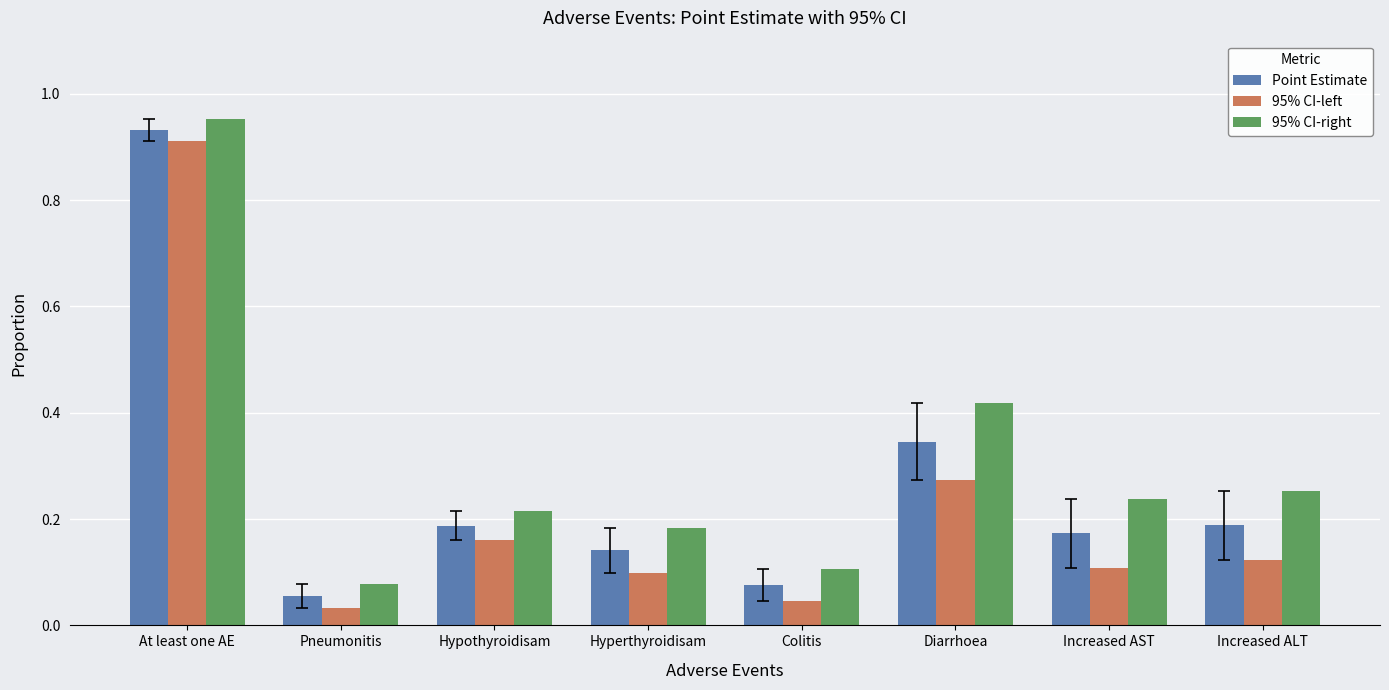

Is the value of 95% CI-left at Pneumonitis greater than the value of 95% CI-right at Hyperthyroidisam?

No